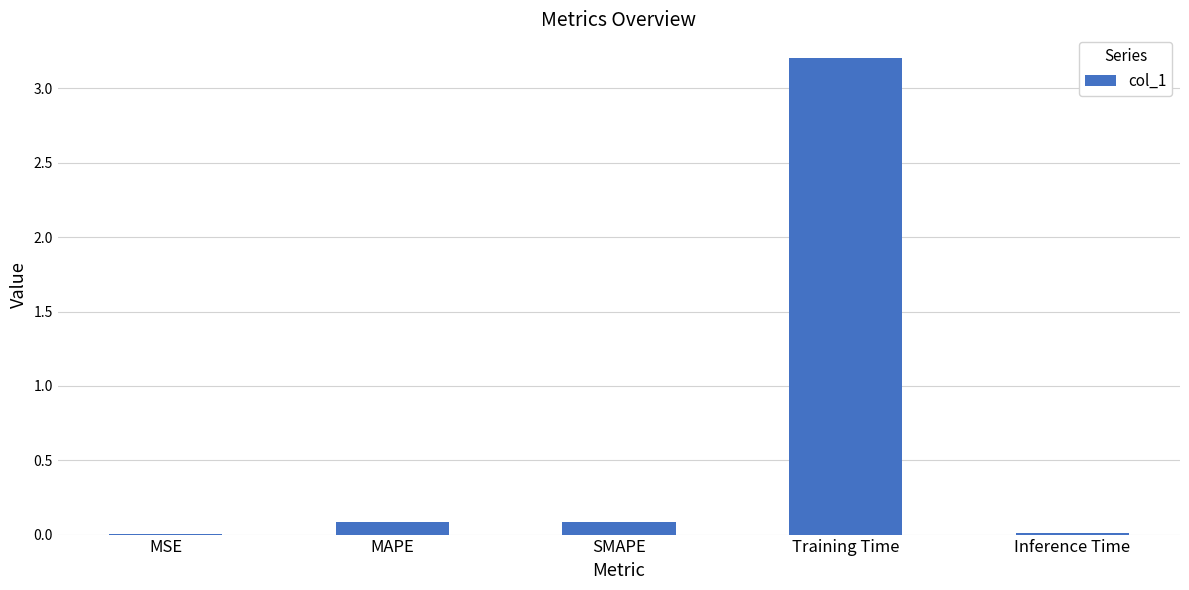

What is the difference between the values at Training Time and MAPE?

3.1